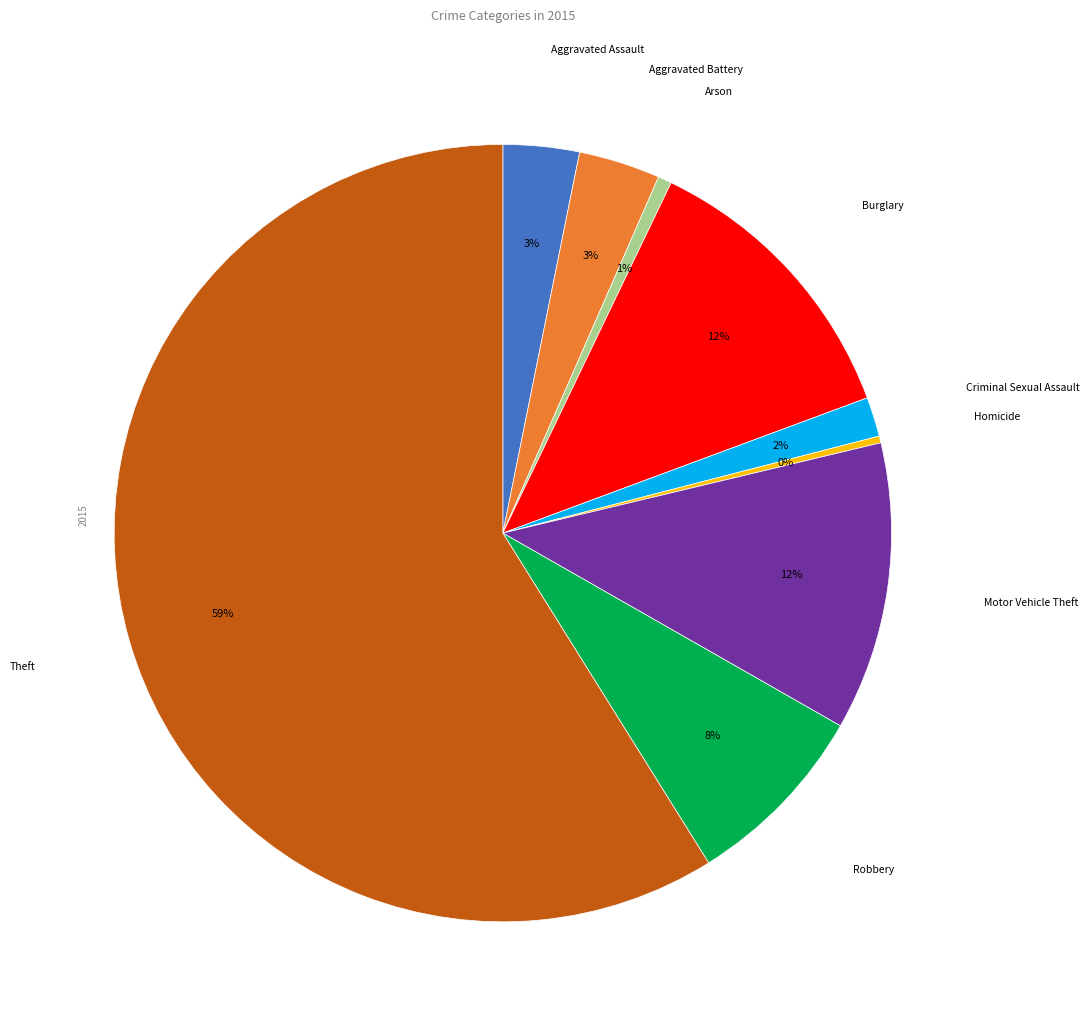

To the nearest percent, what is the average slice percentage?

11%